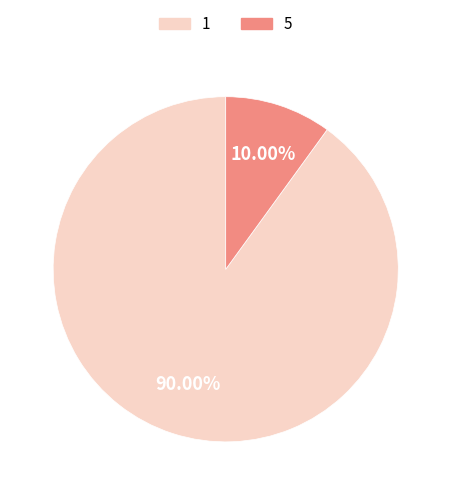

How many slices are in this pie chart?

2